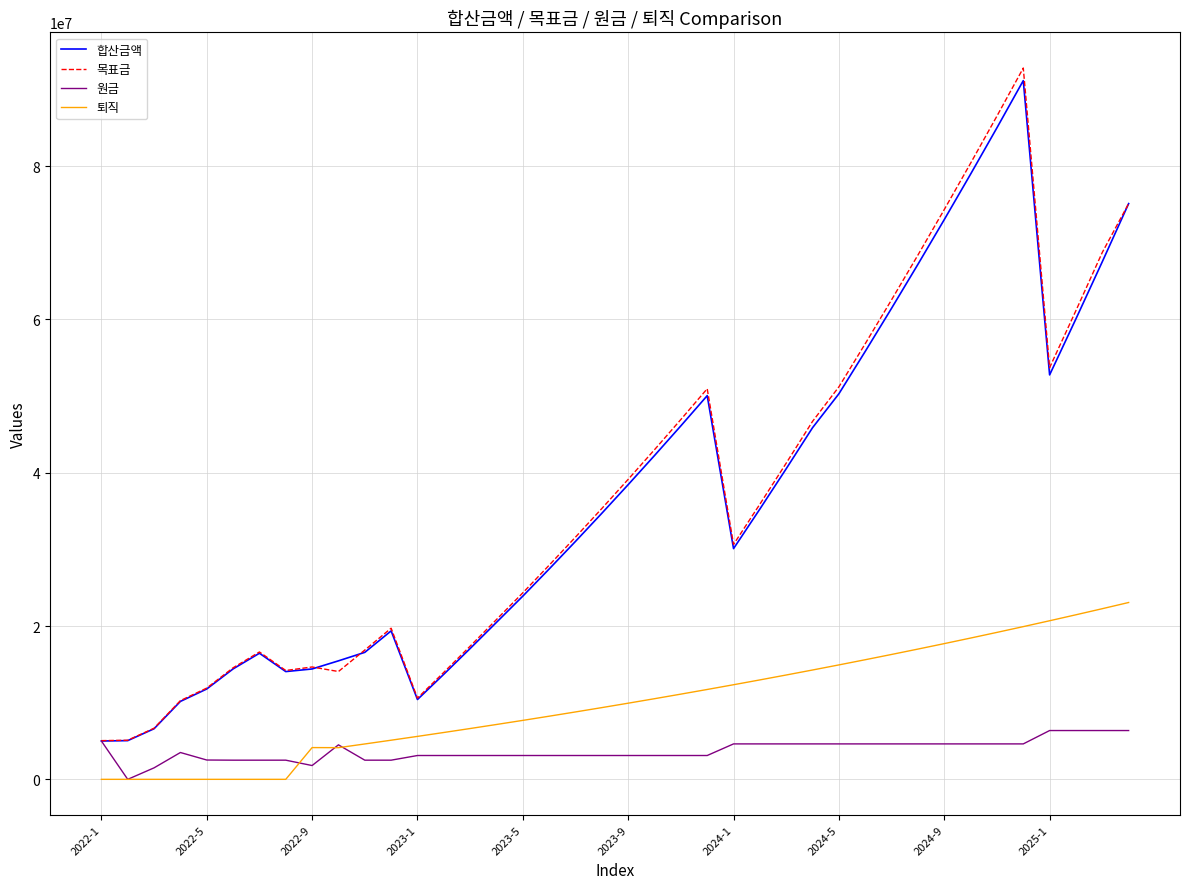

What is the maximum value shown in the chart?

92793586.9